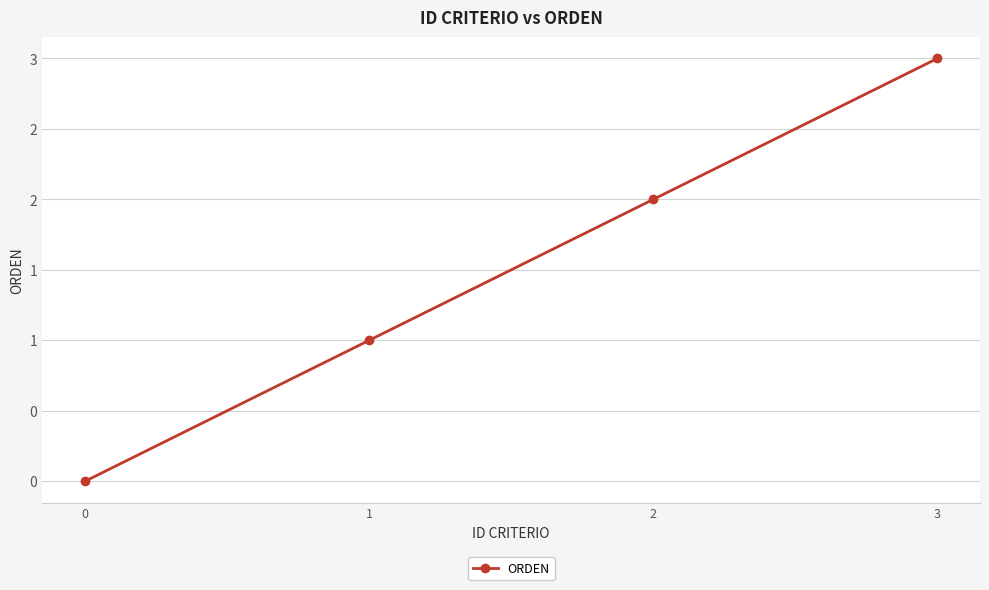

Read the value at 1.

1